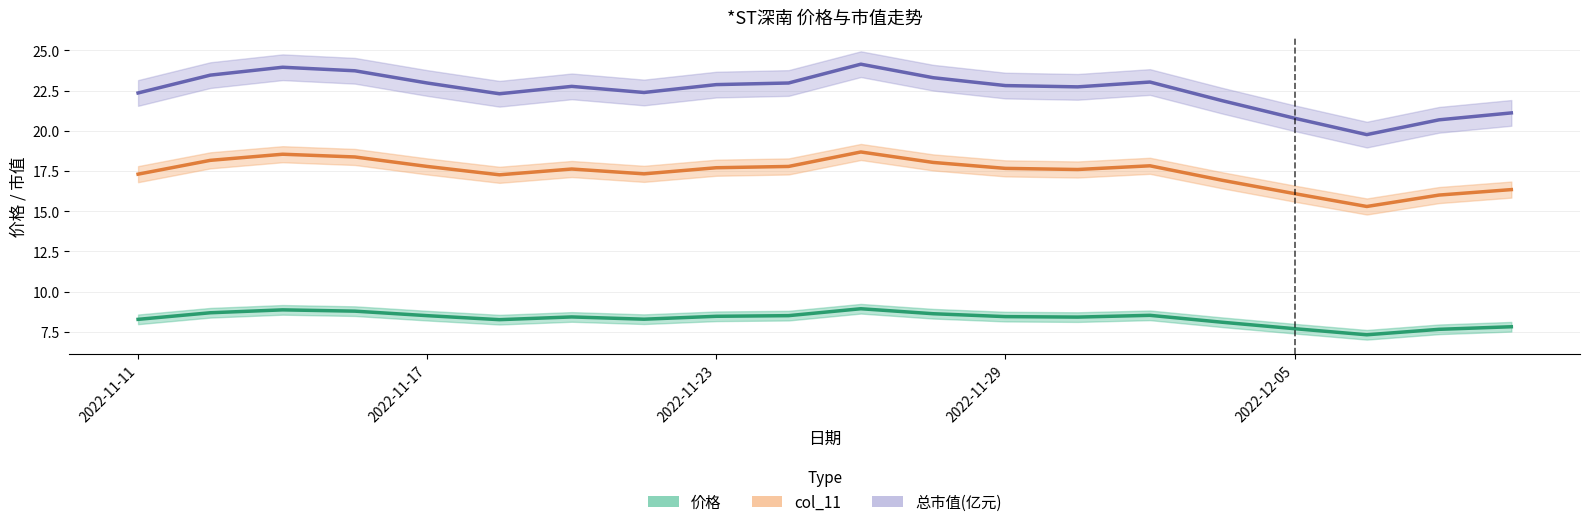

What position from the left is 5?

6